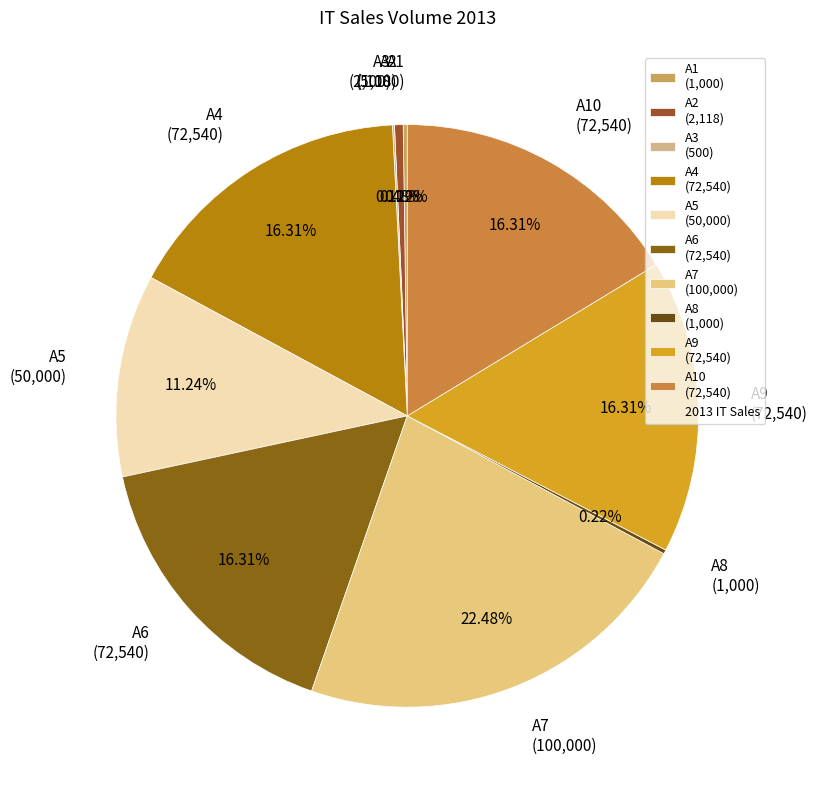

To the nearest percent, what is the average slice percentage?

10%